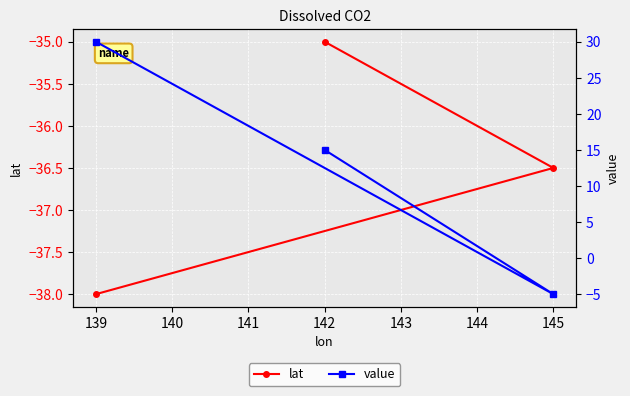

List the series in order of their peak value, lowest first.

lat, value